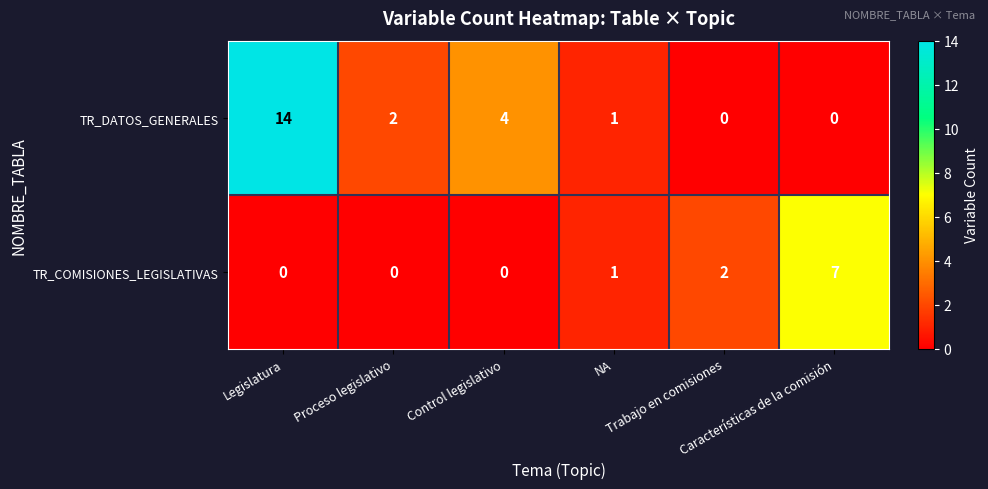

Count the TR_COMISIONES_LEGISLATIVAS values in the range 0 to 2.

5